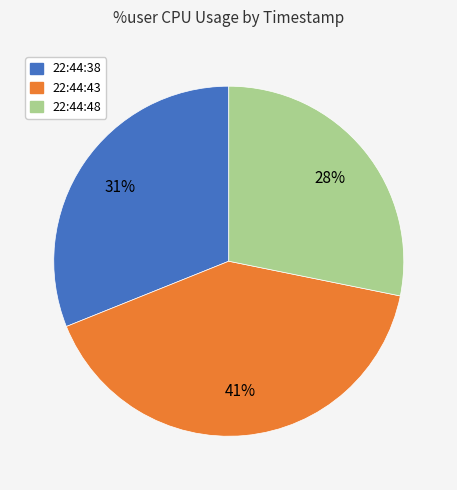

Count the number of slices in the pie.

3